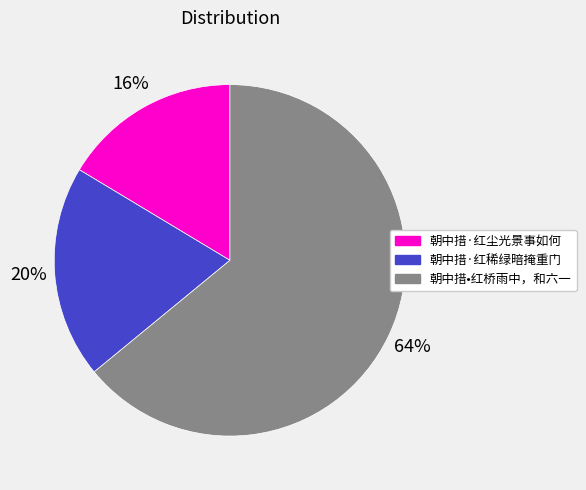

True or false: 朝中措·红稀绿暗掩重门 accounts for 20% of the total.

True